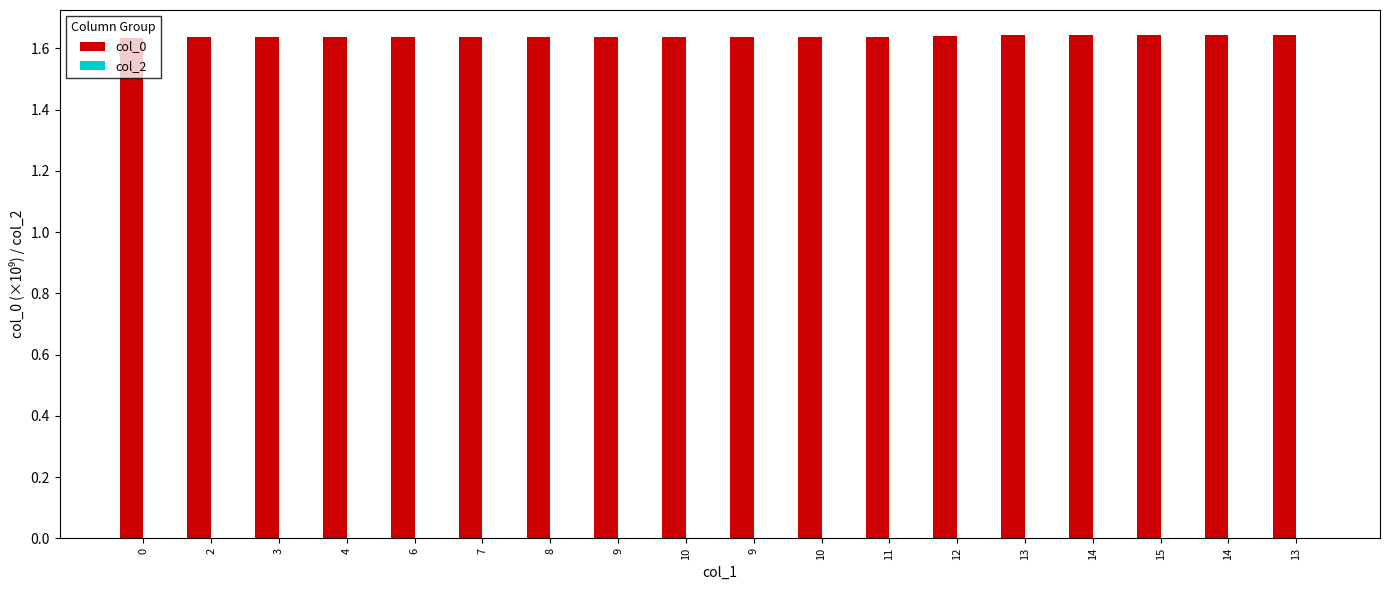

Does the chart contain any negative values?

No